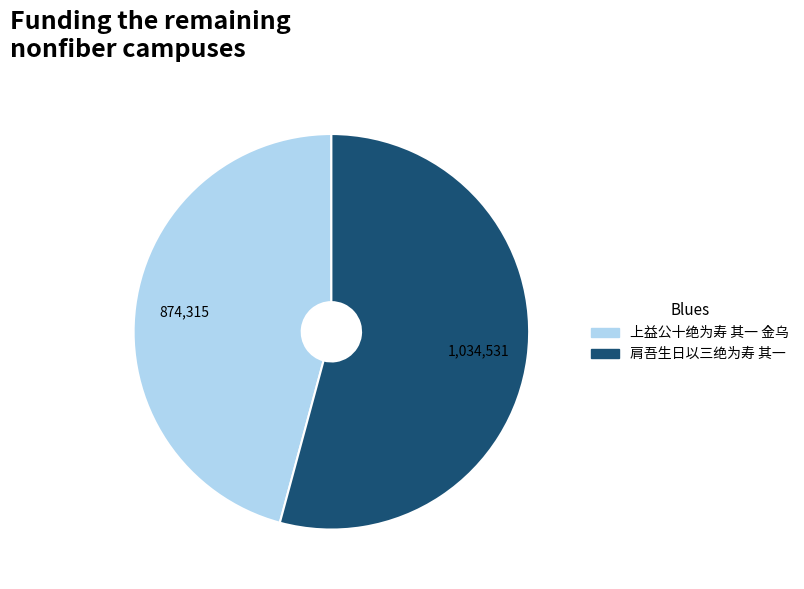

The 肩吾生日以三绝为寿 其一 slice represents 54% of the pie. True or false?

True